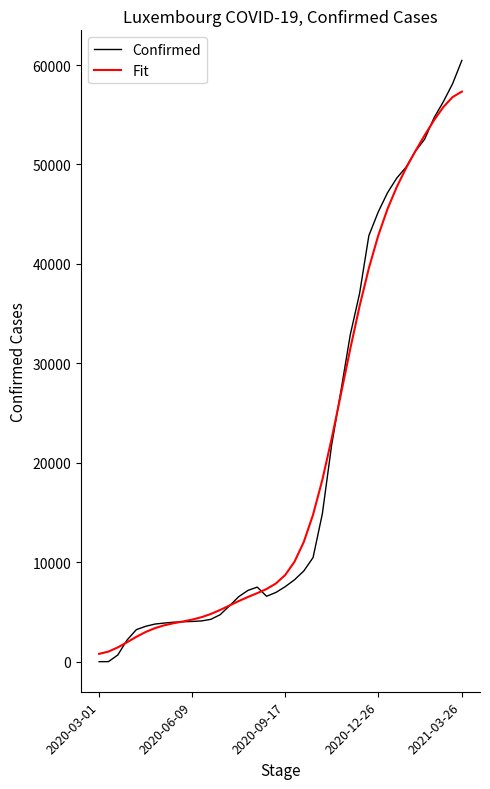

List the series in order of their peak value, highest first.

Confirmed, Fit